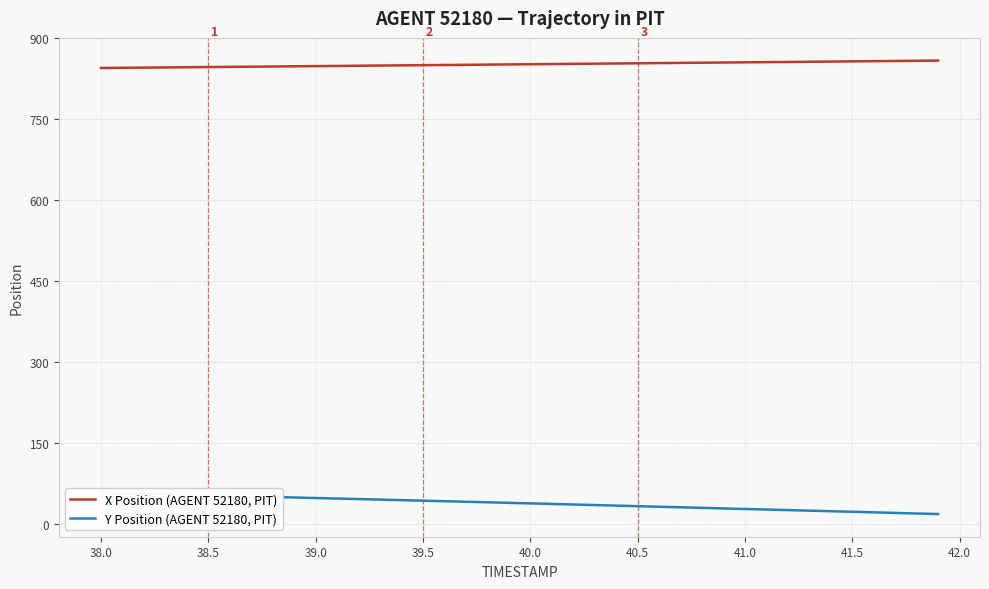

What is the difference between the maximum and minimum values in the X Position (AGENT 52180, PIT) series?

13.7